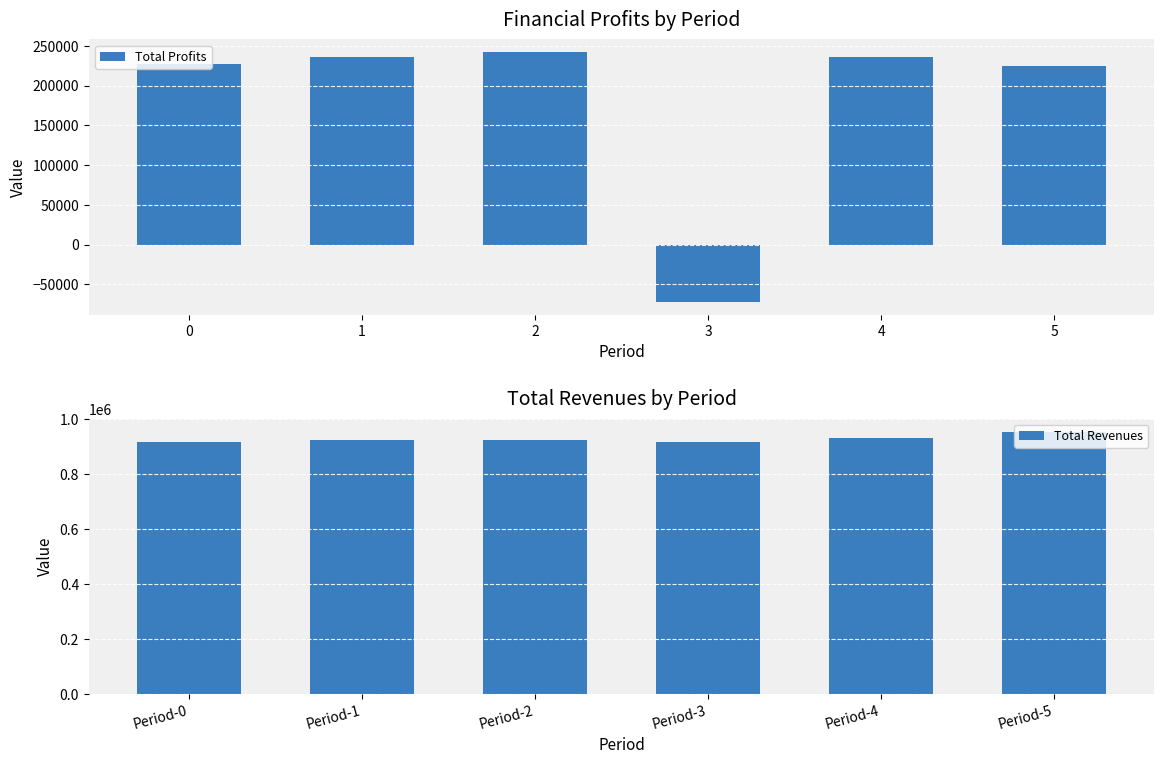

At which label does Total Profits reach its minimum?

3